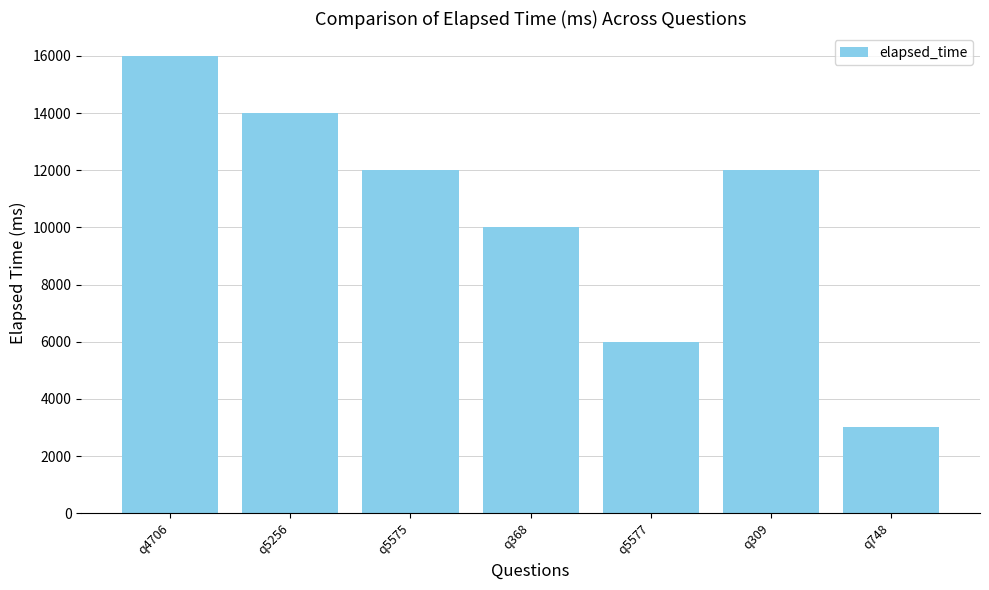

Which has a higher value, q5256 or q5577?

q5256